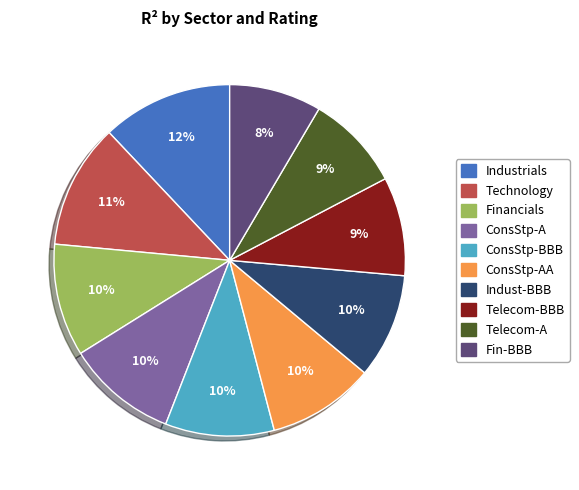

To the nearest percent, what is the difference between the largest and smallest slice percentages?

4%